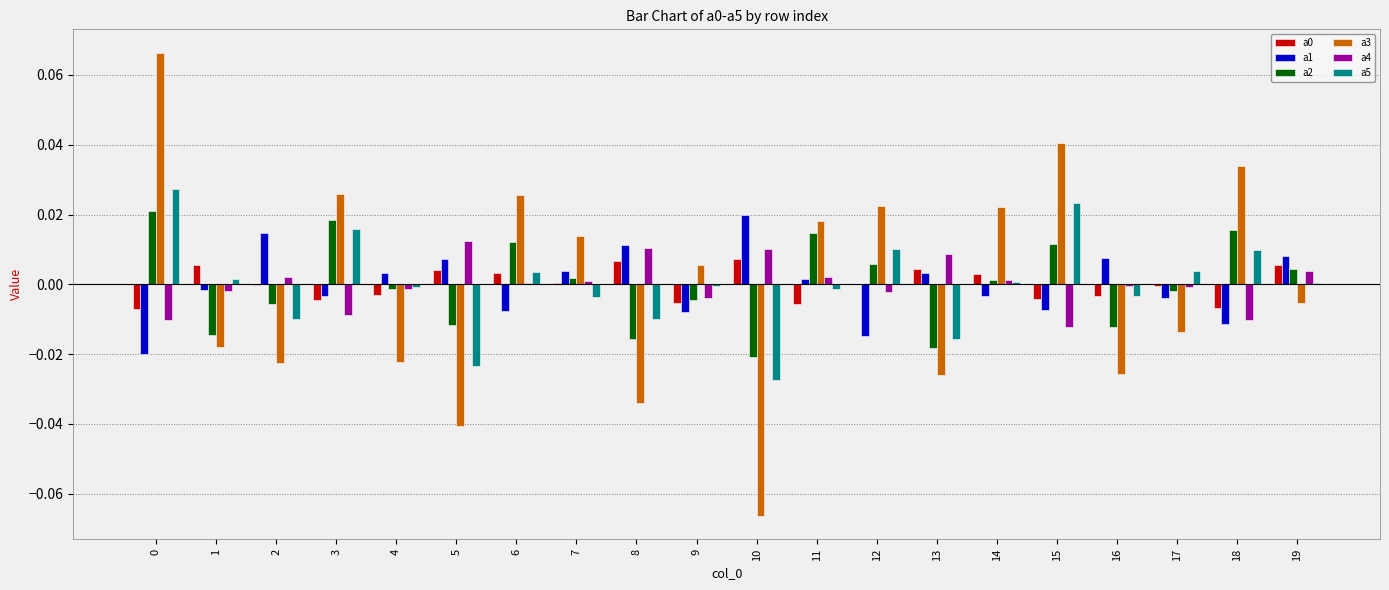

Is the value of a1 at 7 greater than the value of a0 at 17?

Yes